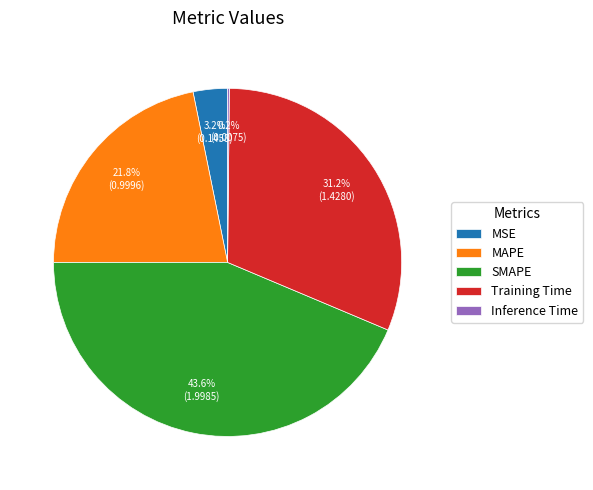

Does SMAPE represent more than half of the total?

No